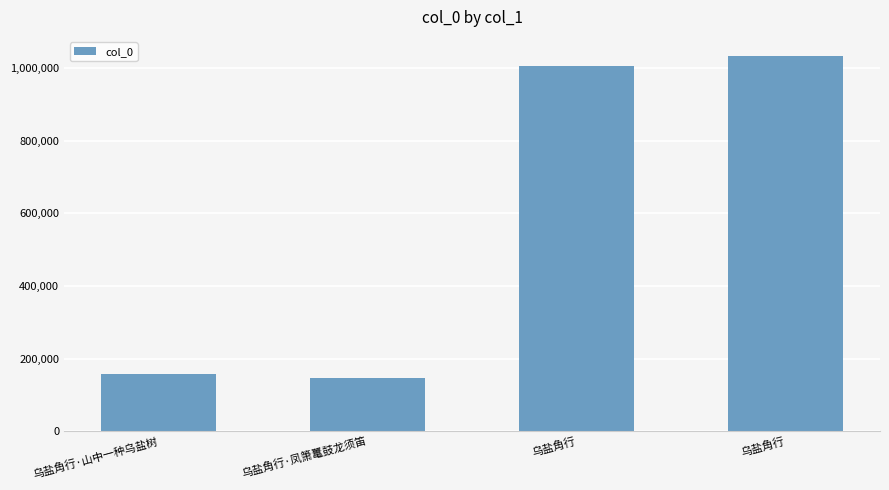

What is the change in value from 乌盐角行·凤箫鼍鼓龙须笛 to 乌盐角行?

+886269